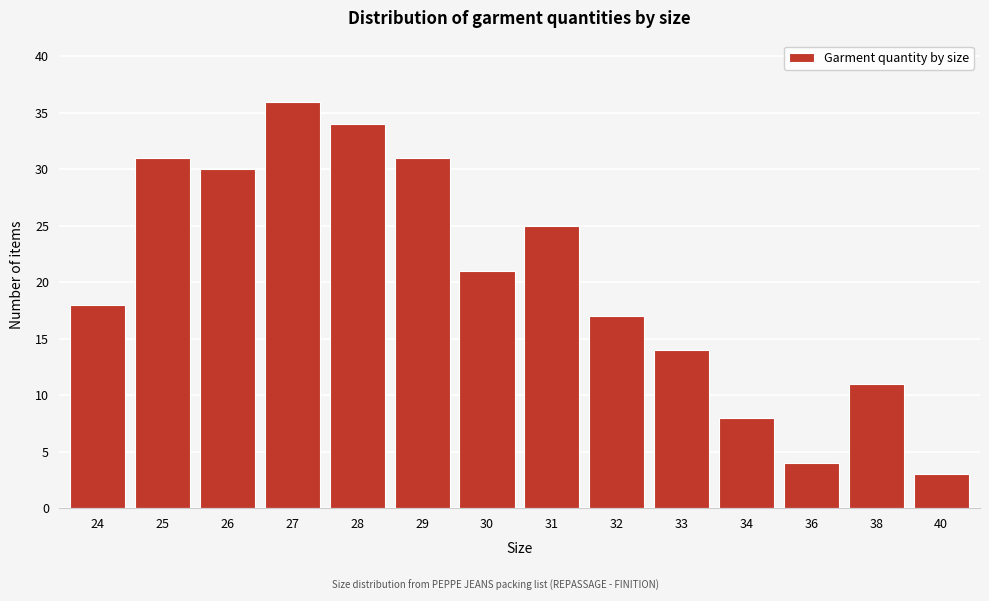

Reading left to right, transcribe all the data shown in this chart.

18	31	30	36	34	31	21	25	17	14	8	4	11	3